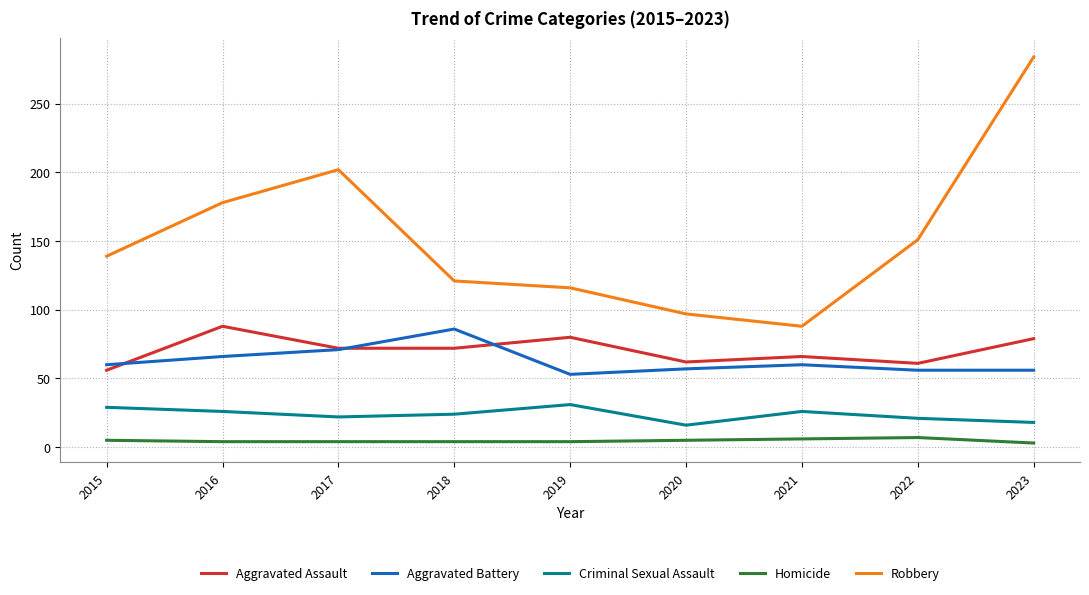

How many lines are shown in the chart?

5